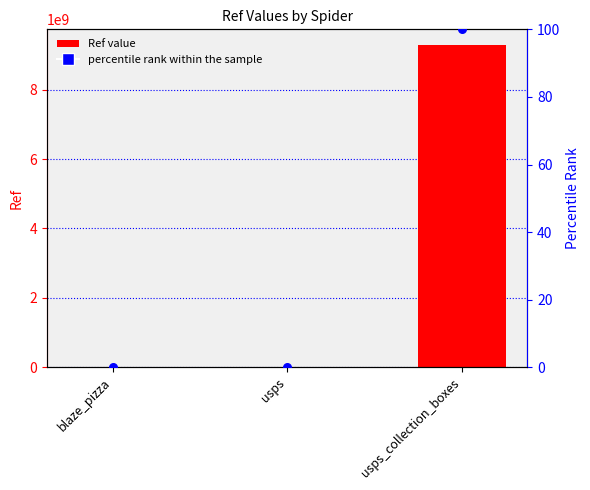

Is the value of percentile rank within the sample at blaze_pizza greater than the value of Ref at blaze_pizza?

No